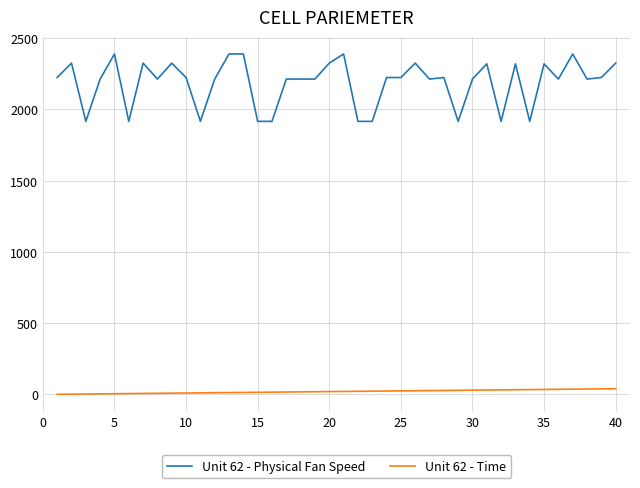

Which series has the largest total across all categories?

Unit 62 - Physical Fan Speed